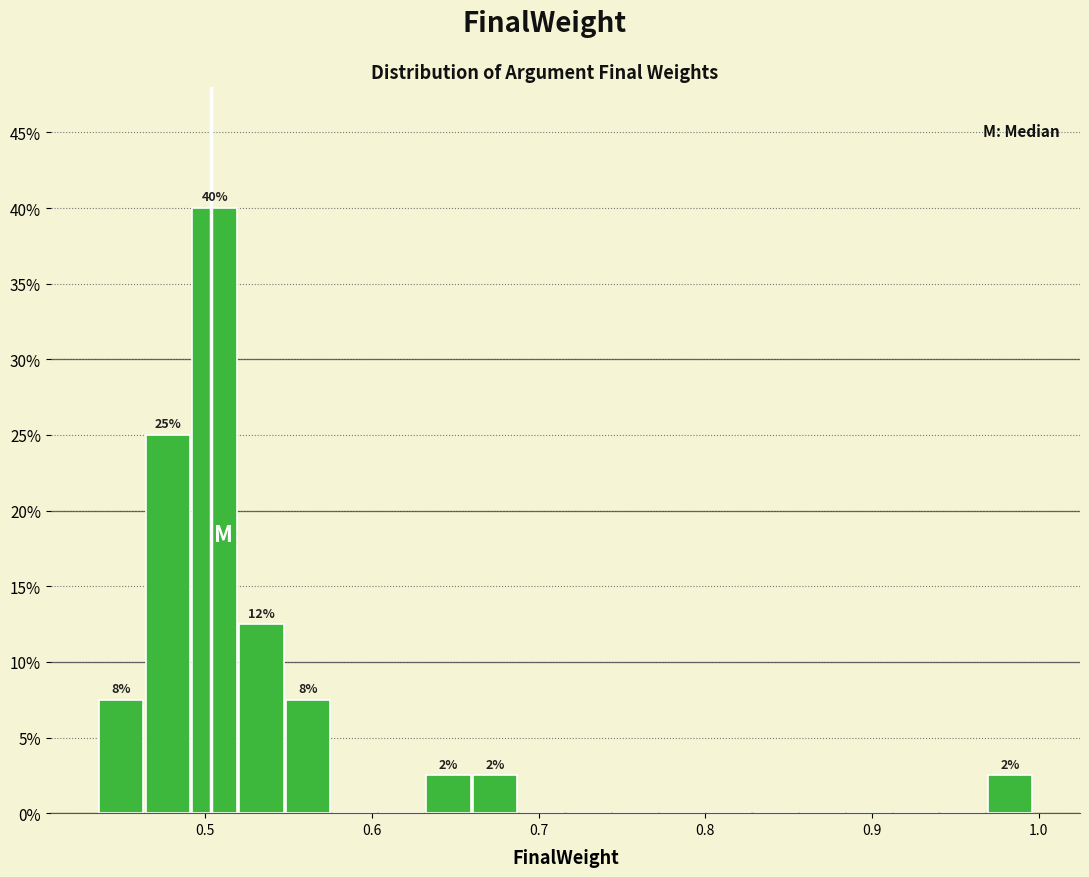

Around what value on the x-axis is the tallest bar? Give the approximate position of its centre, as read against the axis.

0.51